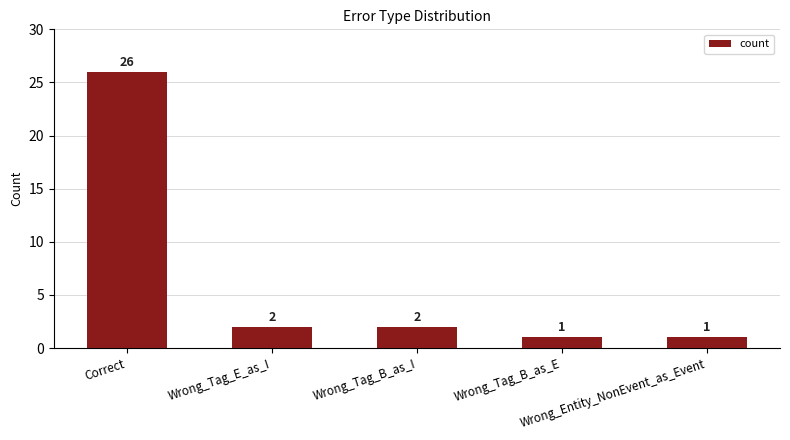

What is the average value?

6